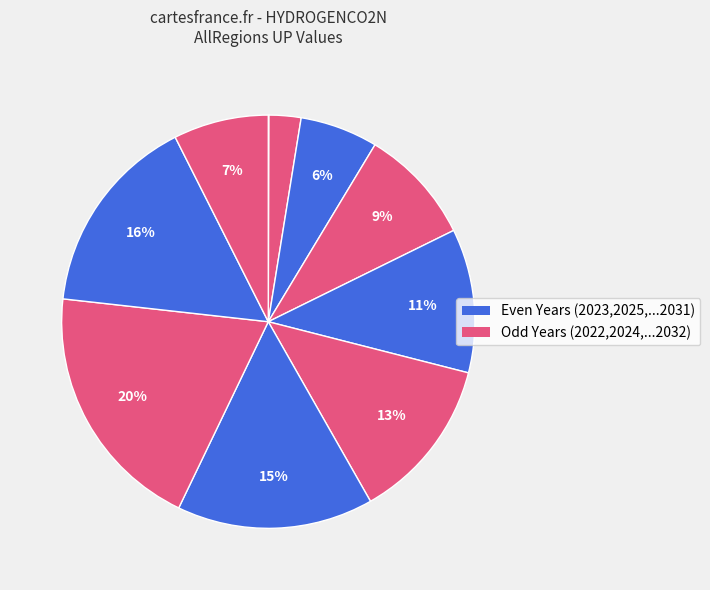

How many segments does this pie chart have?

11